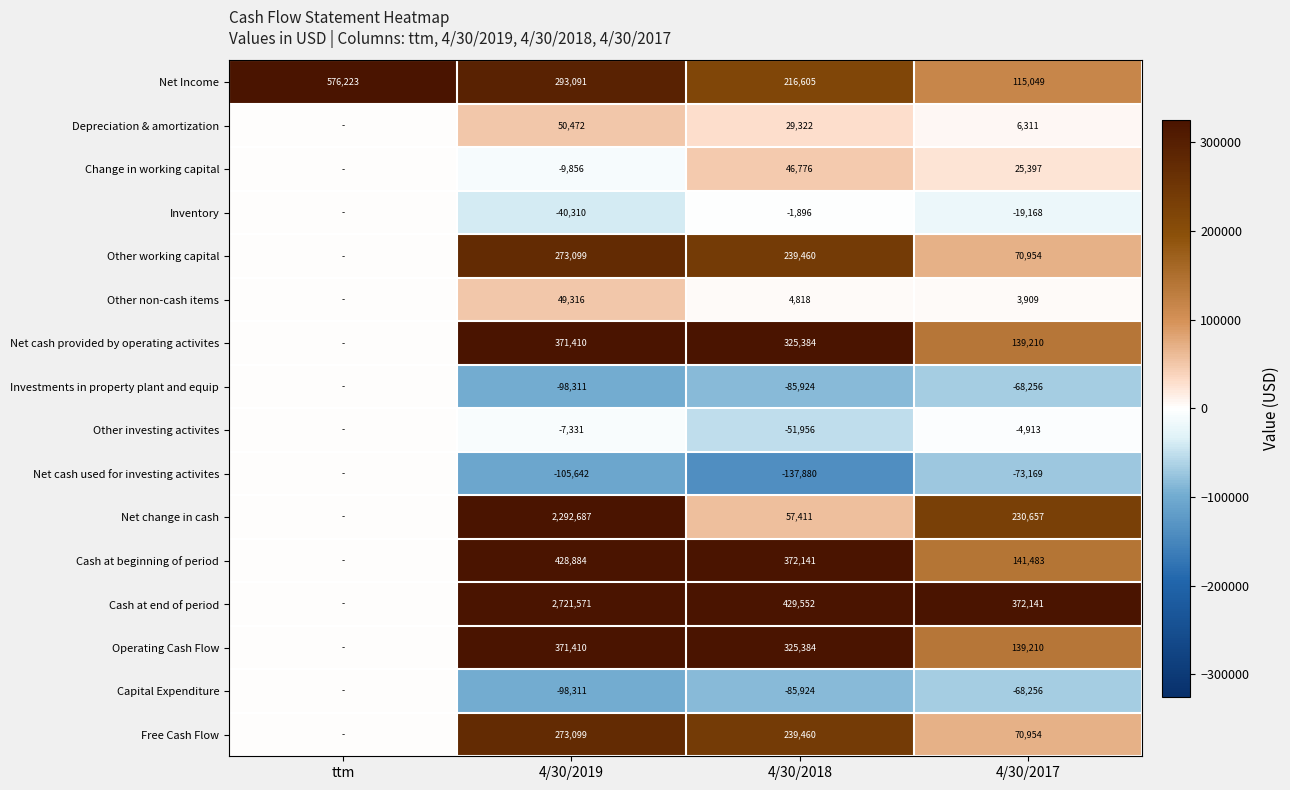

At which label does Net Income reach its minimum?

4/30/2017